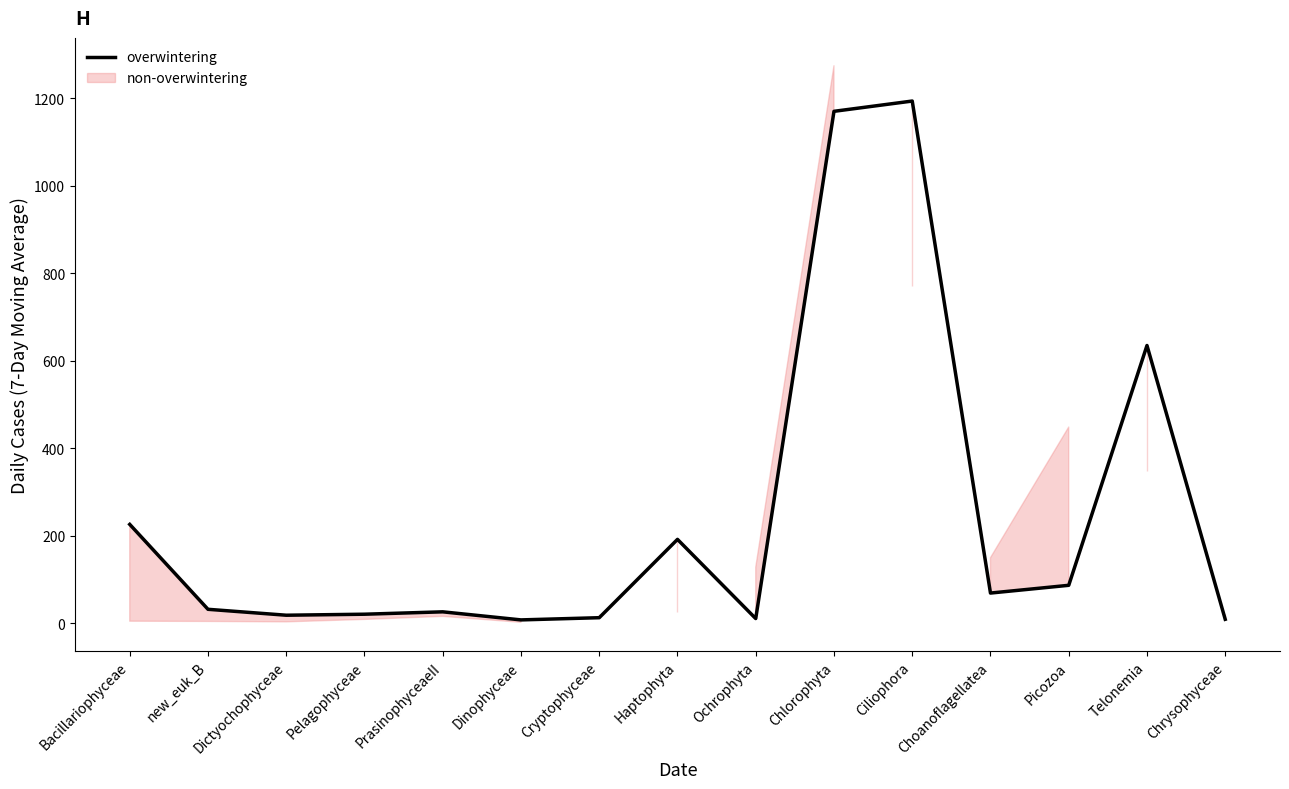

What is the value of the non-overwintering point at the 10th from the left?

1274.5